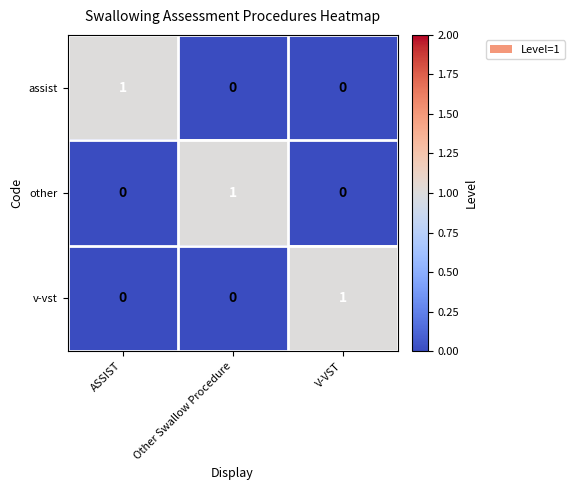

At how many categories does at least one series exceed 0?

3